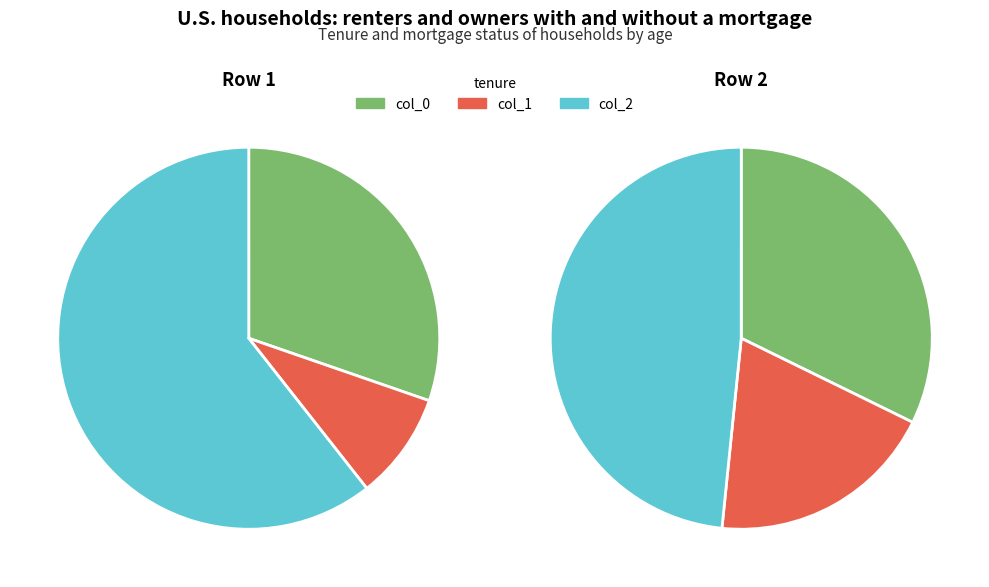

Rank the series by their maximum value, from highest to lowest.

col_2, col_0, col_1